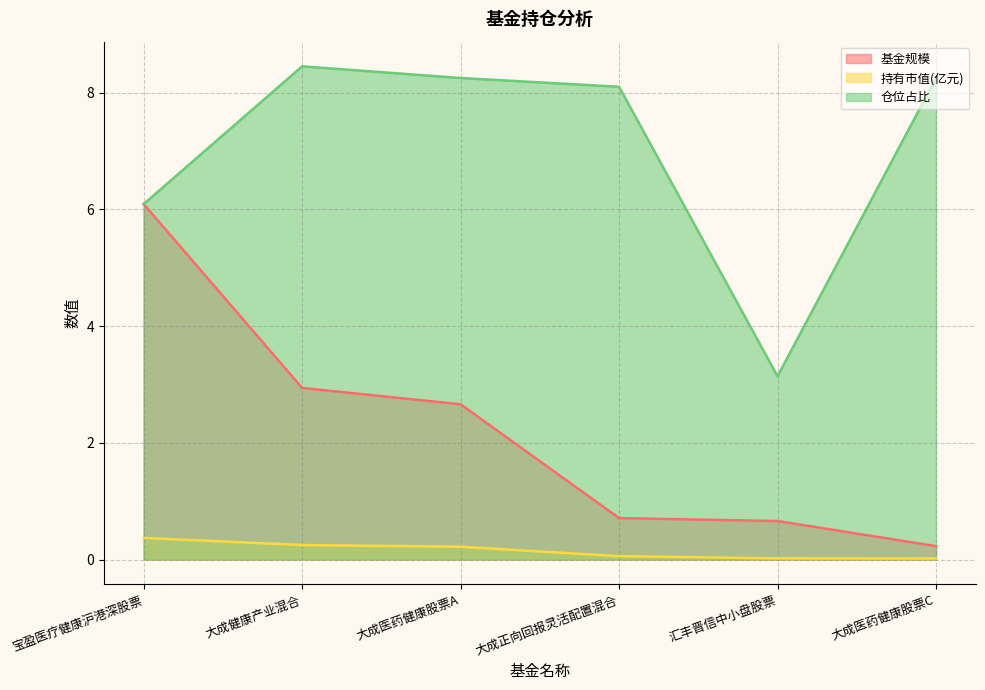

True or false: 仓位占比 and 基金规模 intersect in this chart.

False